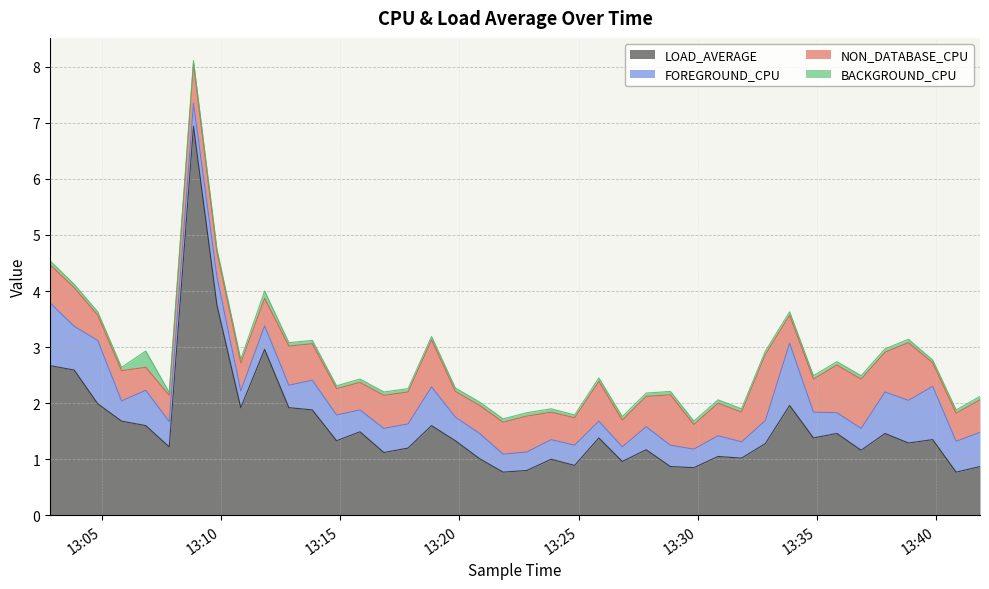

How many BACKGROUND_CPU values are between 0 and 1?

40